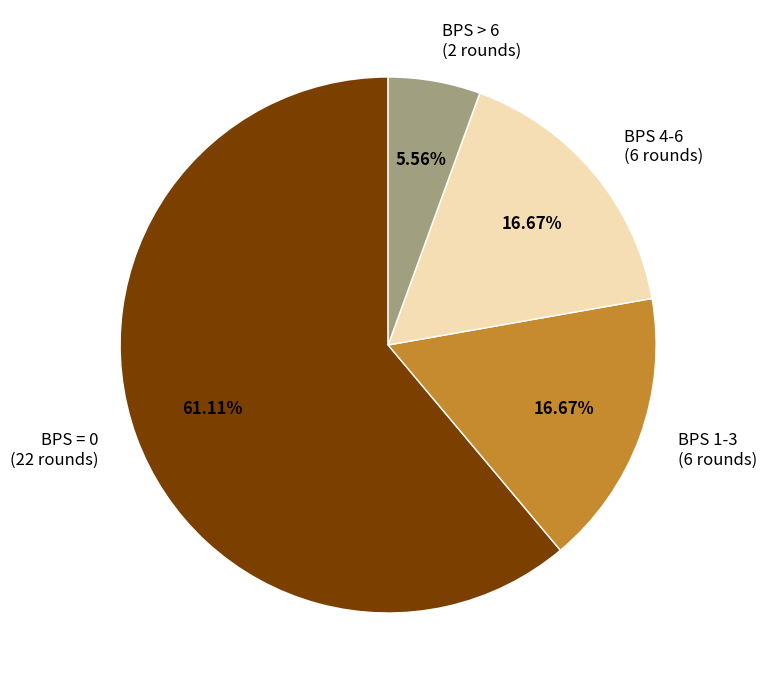

Which category accounts for the majority?

BPS = 0 (22 rounds)